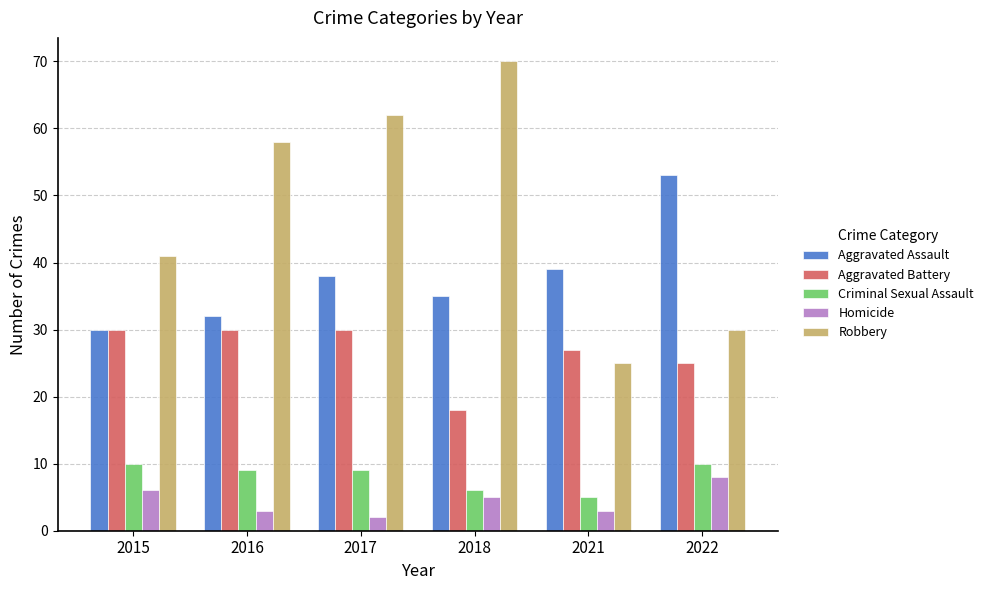

At how many categories does at least one series exceed 64?

1